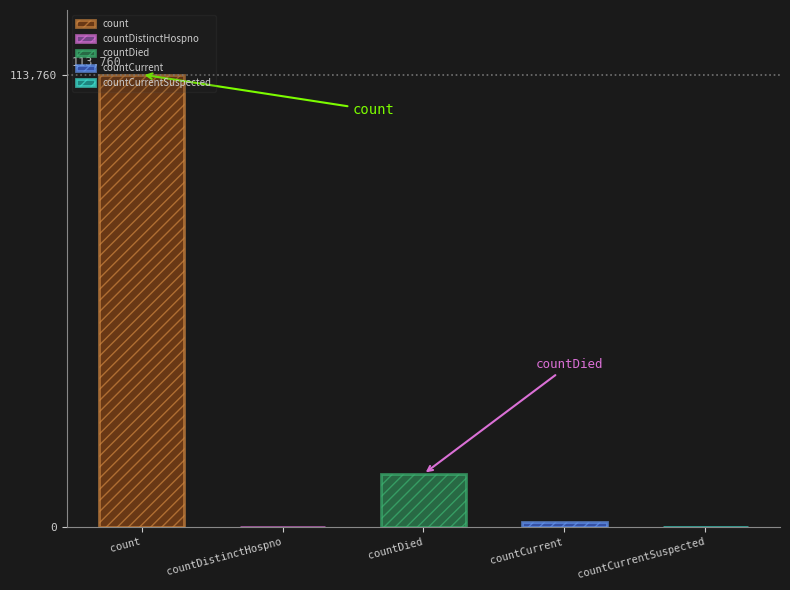

How many values are below 1109?

2